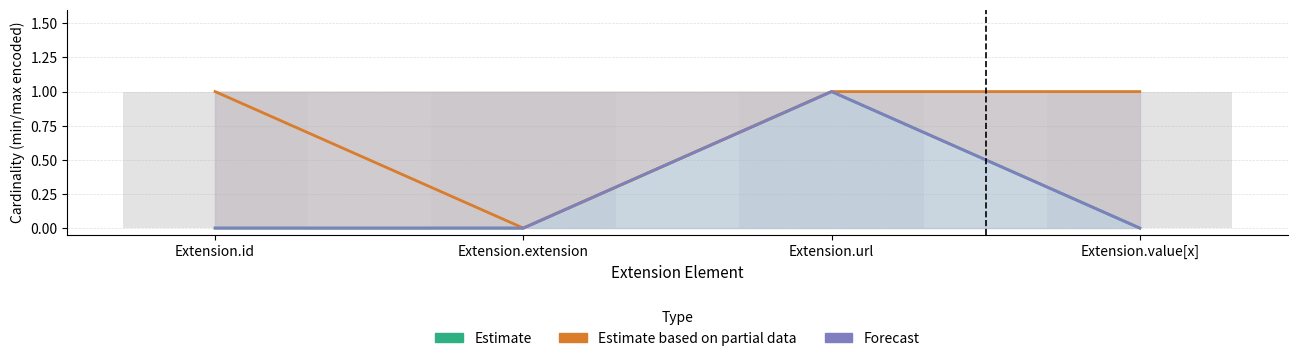

Is the value of Forecast at Extension.id greater than the value of Estimate at Extension.value[x]?

No